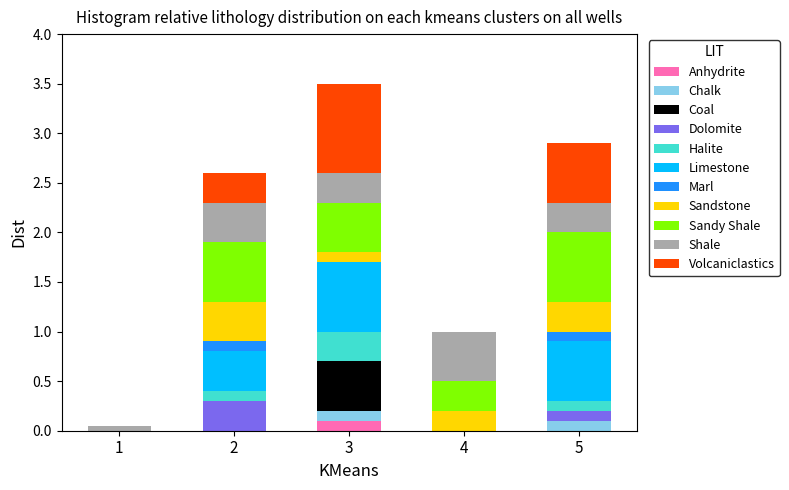

Which category has the highest value in the Anhydrite series?

3